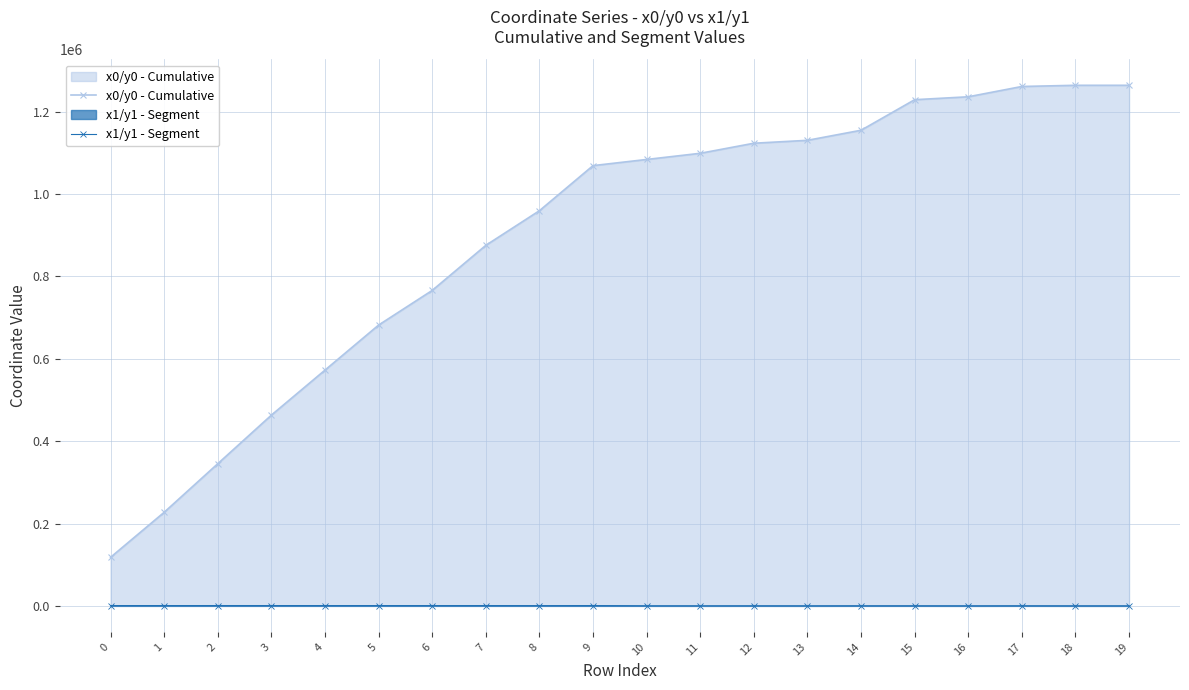

At which category is the sum across all series the highest?

18